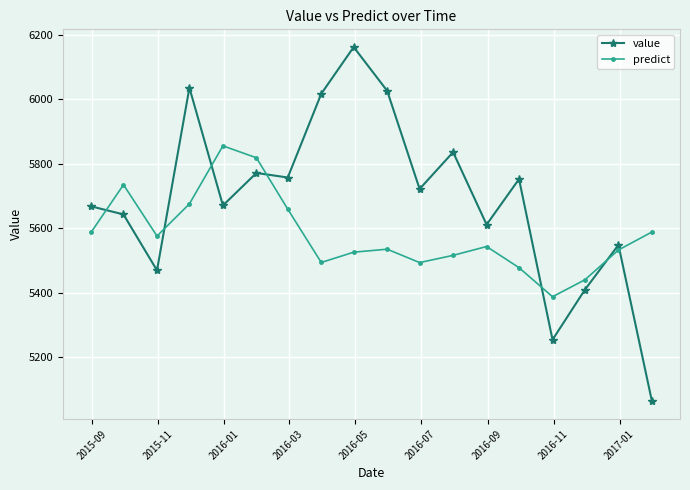

List the series in order of their overall mean, highest first.

value, predict